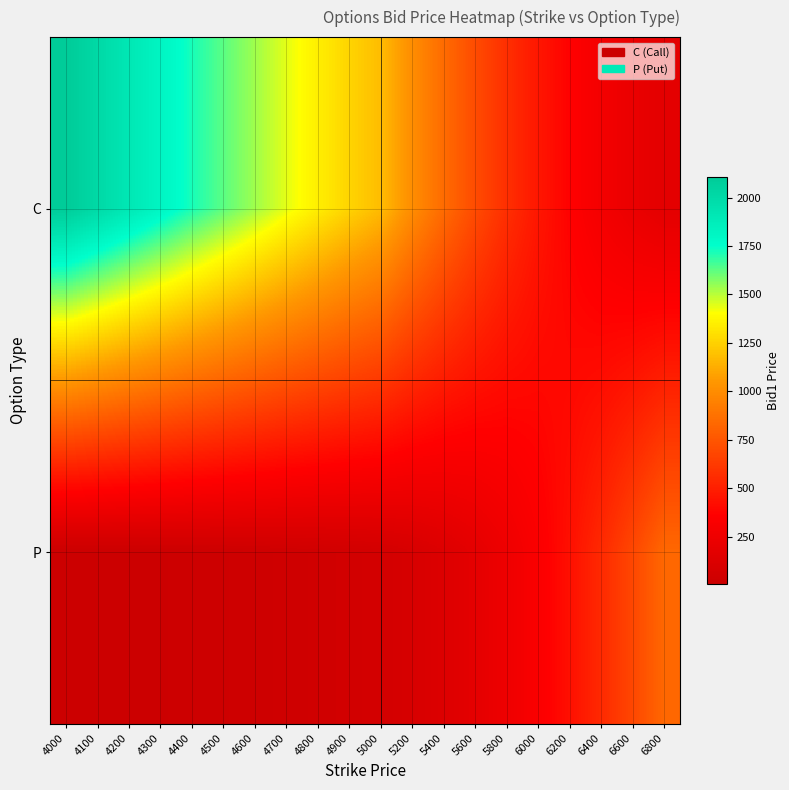

At 4500, list the series in order from largest to smallest.

C, P